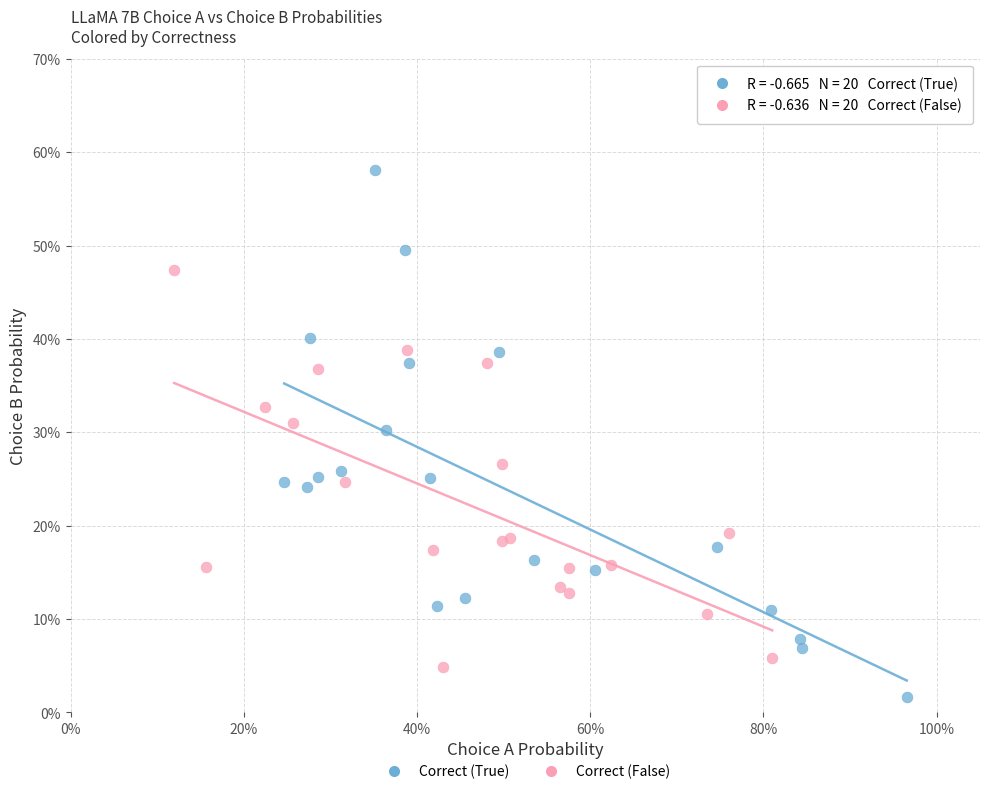

Which series has the largest Y range (max minus min)?

Correct (True)